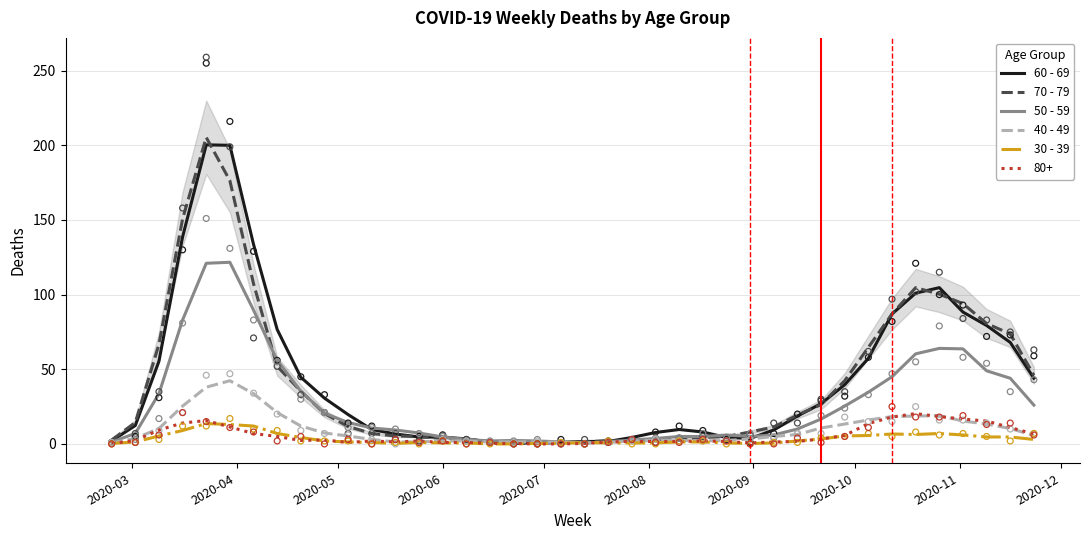

Which series has the widest spread of Y values?

70 - 79